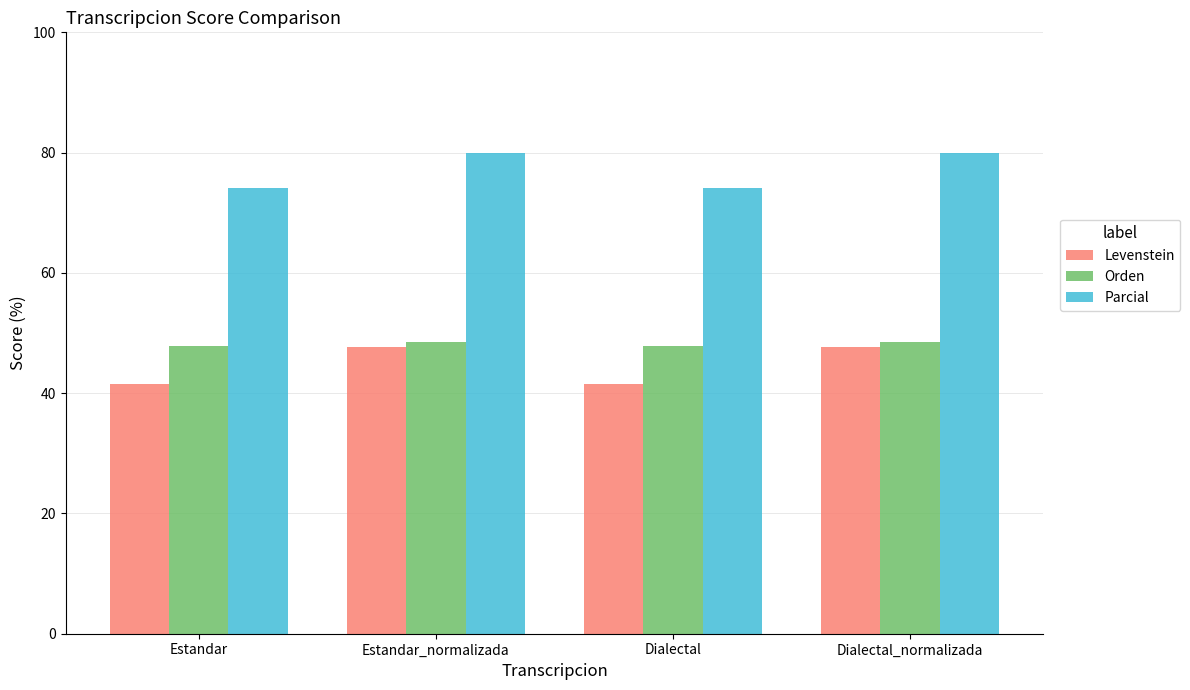

What is the minimum value for Orden?

47.8